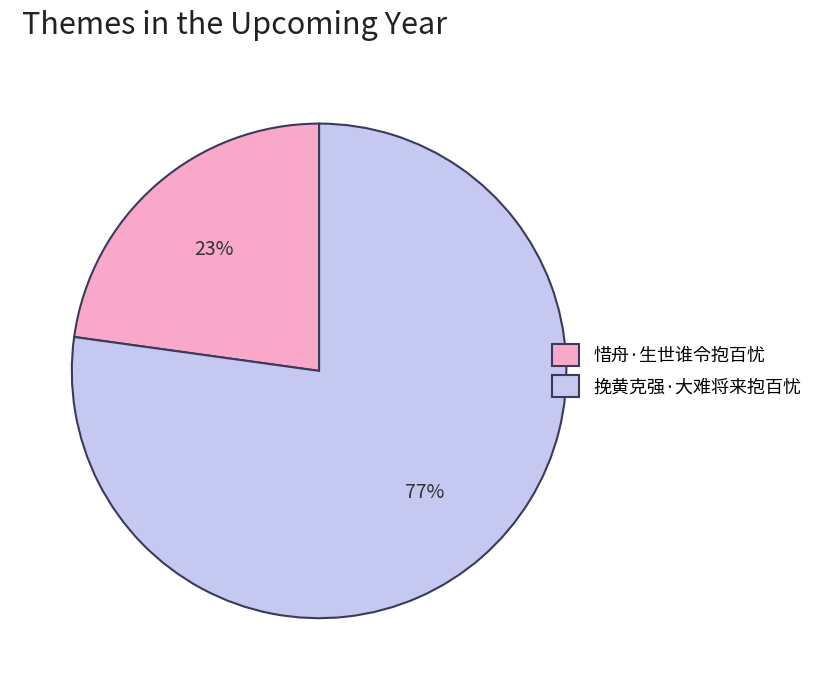

Do 挽黄克强·大难将来抱百忧 and 惜舟·生世谁令抱百忧 together represent more than half of the pie?

Yes